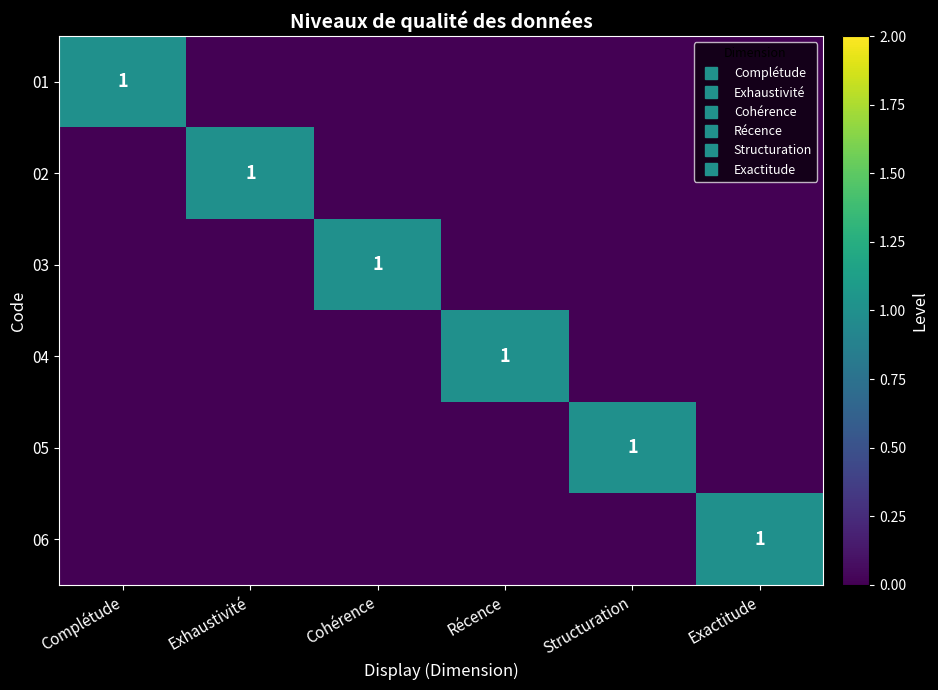

How many data points does each series have?

6